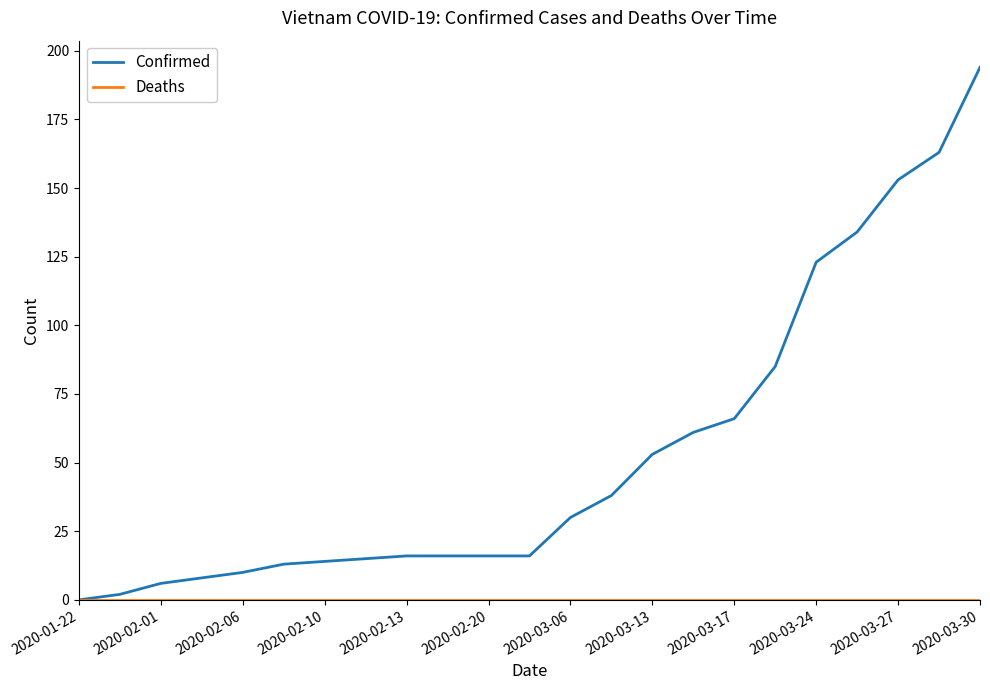

What is the greatest value displayed?

194